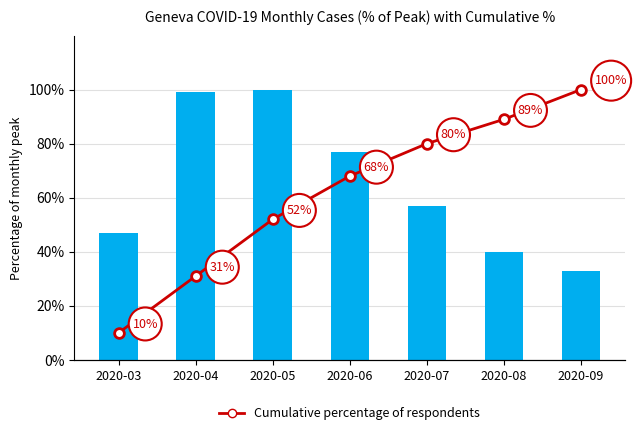

What is the difference between the maximum and minimum values in the Monthly % of peak cases series?

67